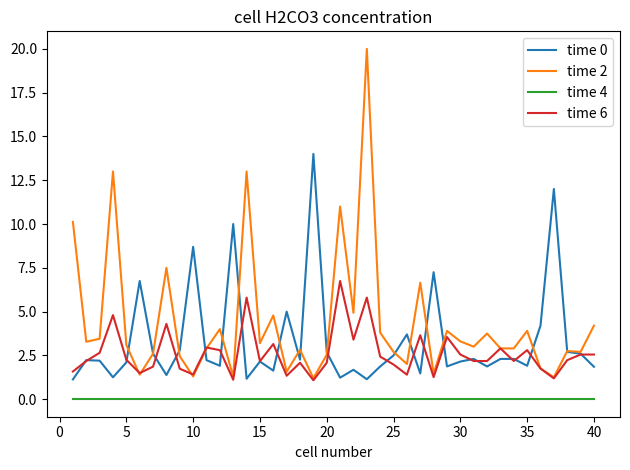

True or false: time 0 and time 4 intersect in this chart.

False